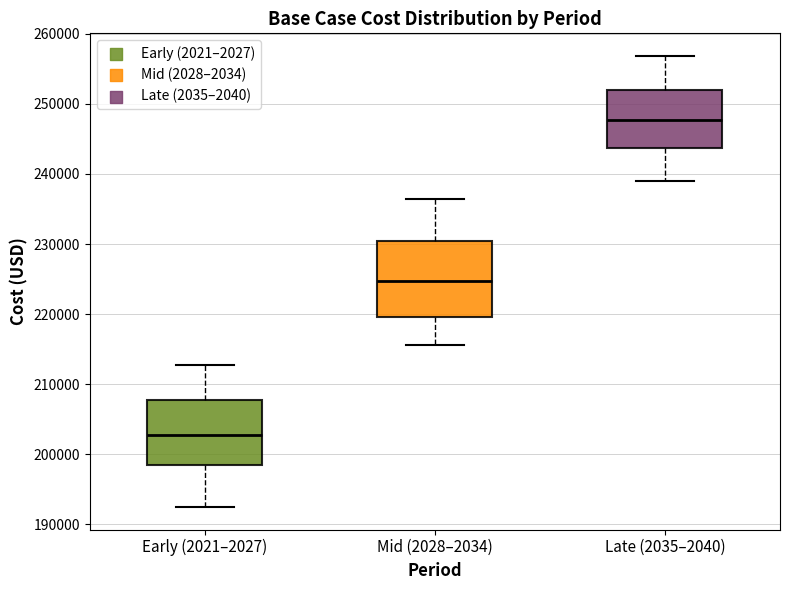

Reading left to right, transcribe this box plot: for each box, give where its median line is, the range the box spans, and where its two whiskers end, as read against the y-axis. The values are not printed on the chart, so give them approximately, as read against the axis.

Early (2021–2027): median 203000, box 198000 to 208000, whiskers 192000 to 213000
Mid (2028–2034): median 225000, box 220000 to 230000, whiskers 216000 to 236000
Late (2035–2040): median 248000, box 244000 to 252000, whiskers 239000 to 257000